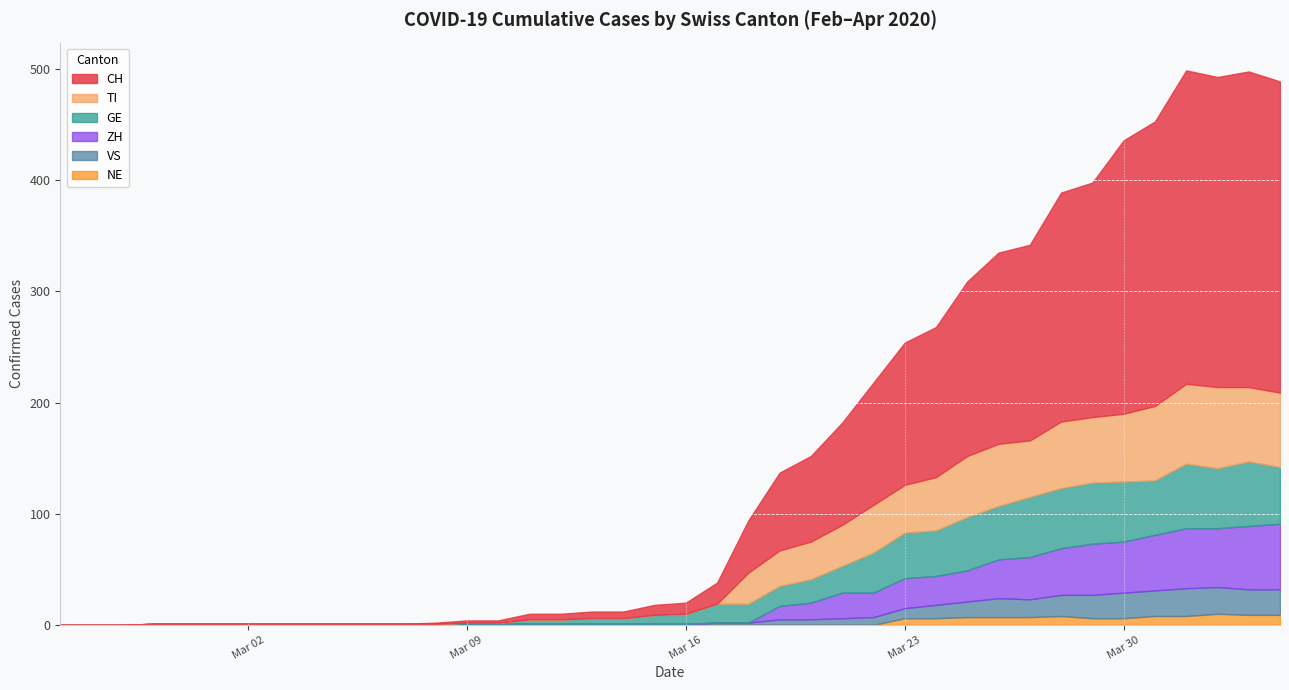

What are all the series names shown in the legend?

CH, TI, GE, VS, ZH, NE